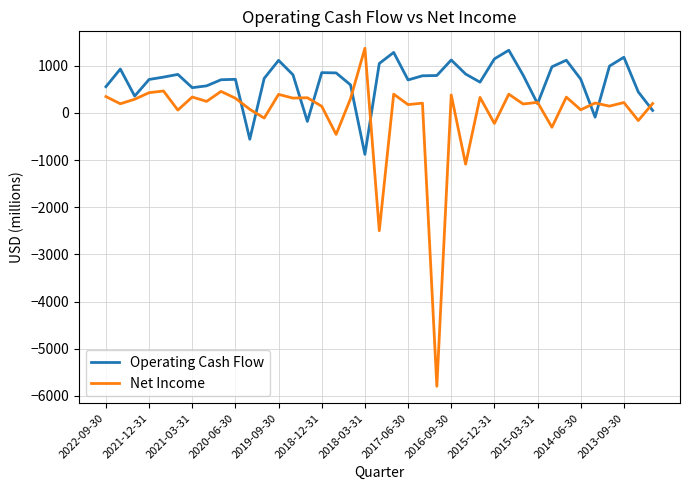

Which series has the largest total across all categories?

Operating Cash Flow